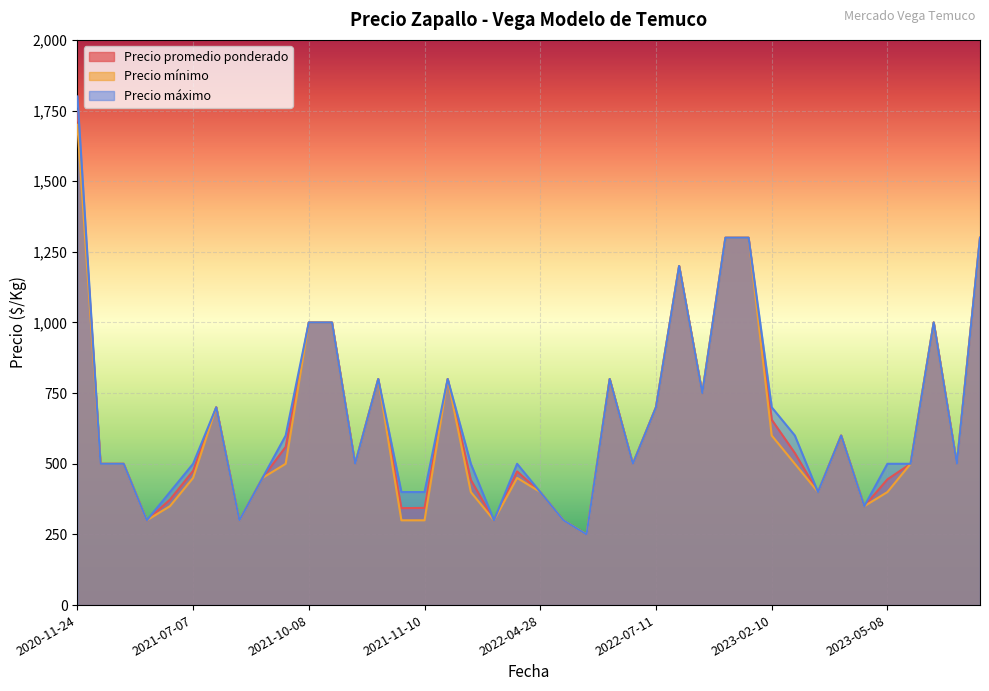

What is the difference between the maximum and minimum values in the Precio promedio ponderado series?

1500